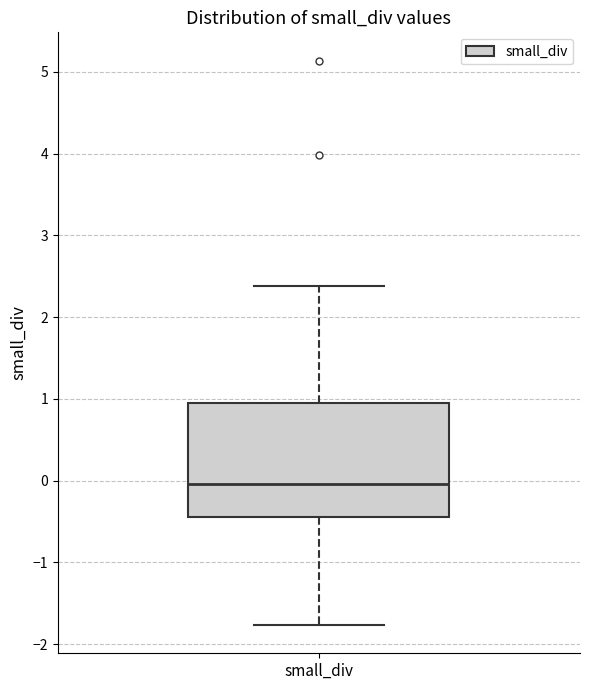

Where does the upper whisker of the box for small_div end on the y-axis? The values are not printed on the chart, so give them approximately, as read against the axis.

2.4